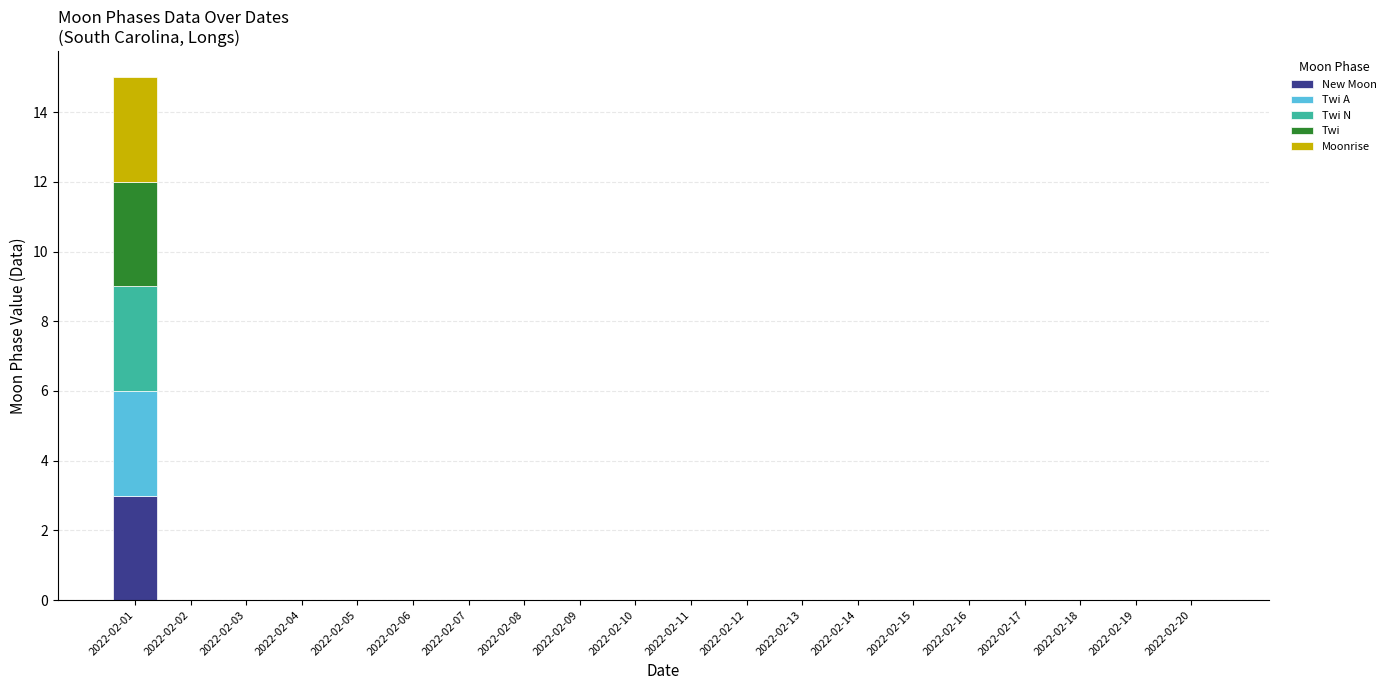

What is the maximum value for New Moon?

3